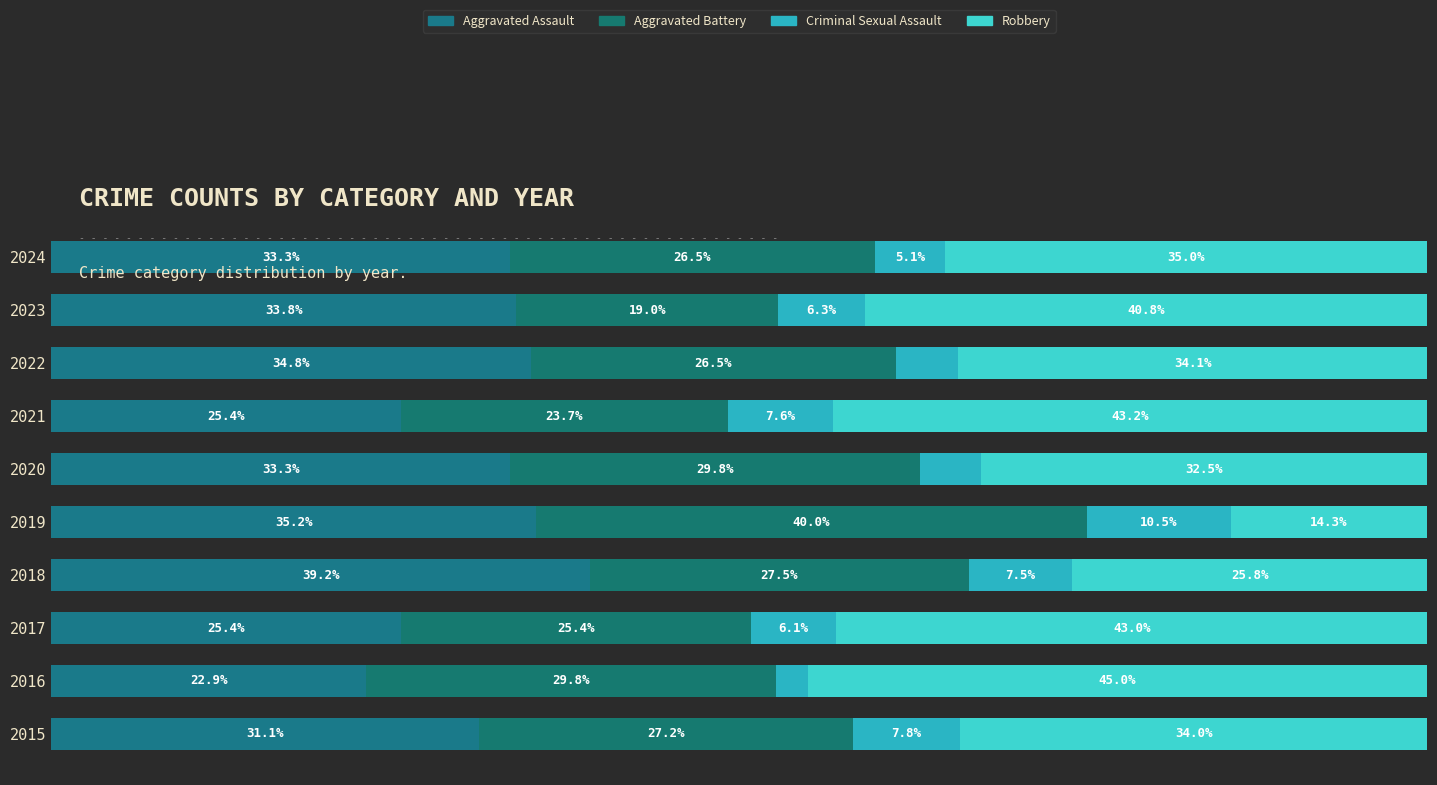

Which series has the largest range (max minus min)?

Robbery